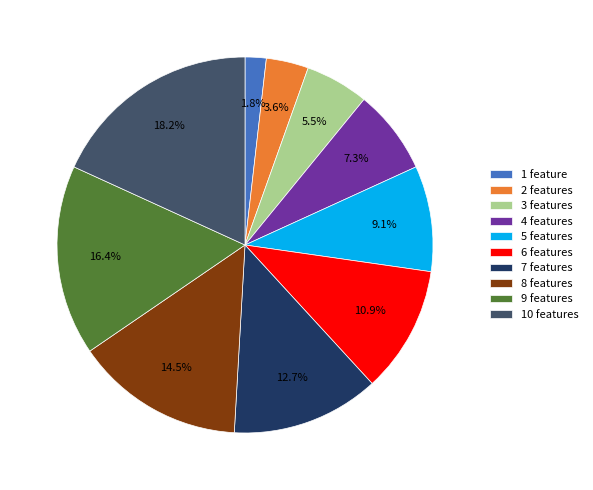

Which category has the biggest portion of the pie?

10 features